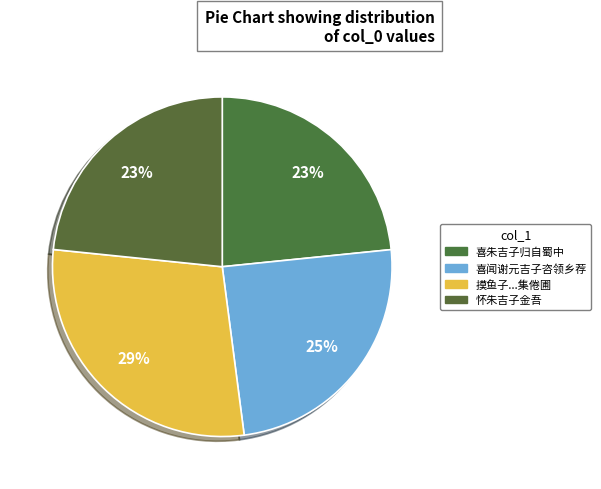

How many slices are in this pie chart?

4